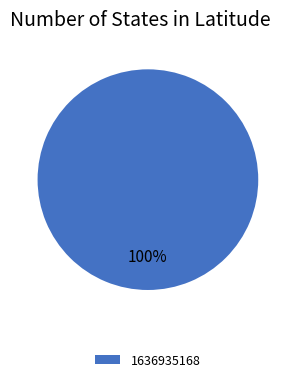

What is the majority slice?

1636935168